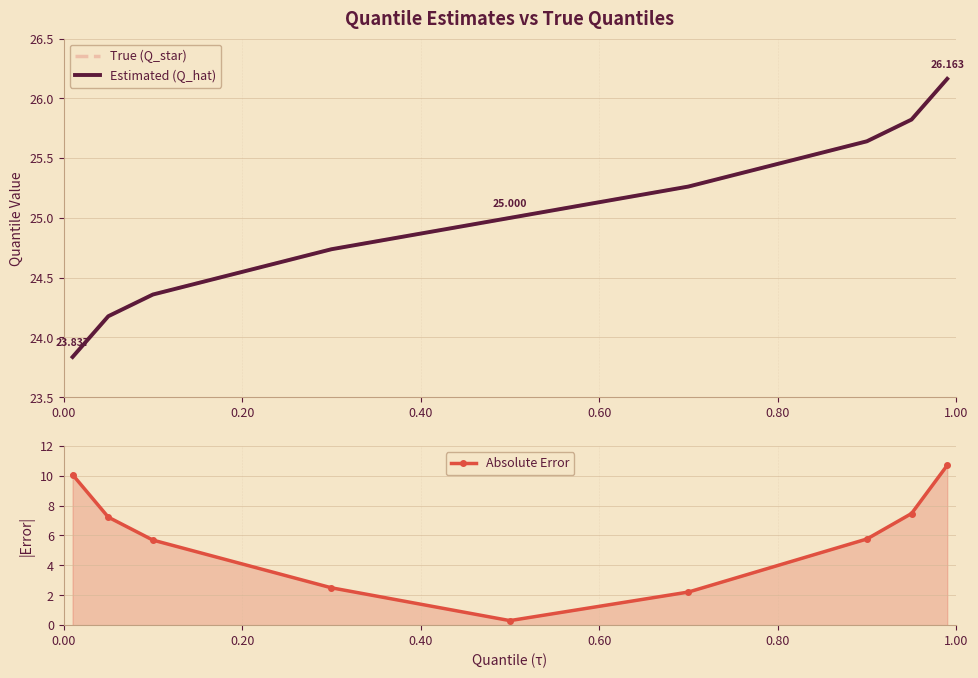

What is the highest value of the Absolute Error series?

10.7